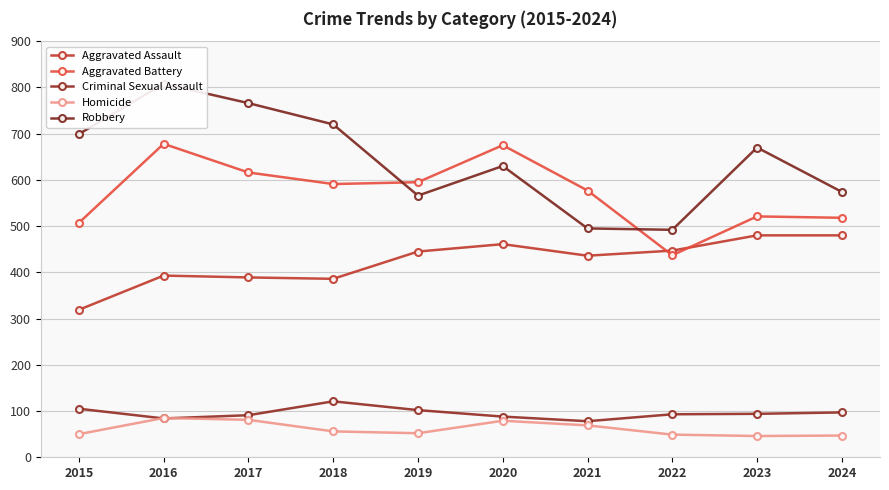

Which category has the lowest value in the Aggravated Assault series?

2015